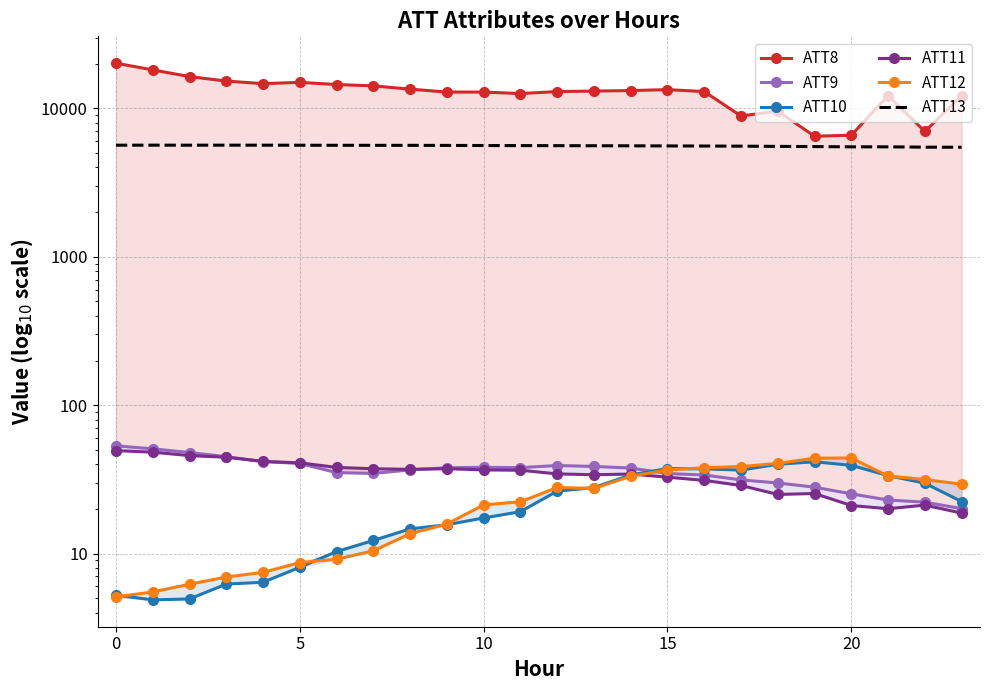

What is the average value of the ATT10 series?

22.1